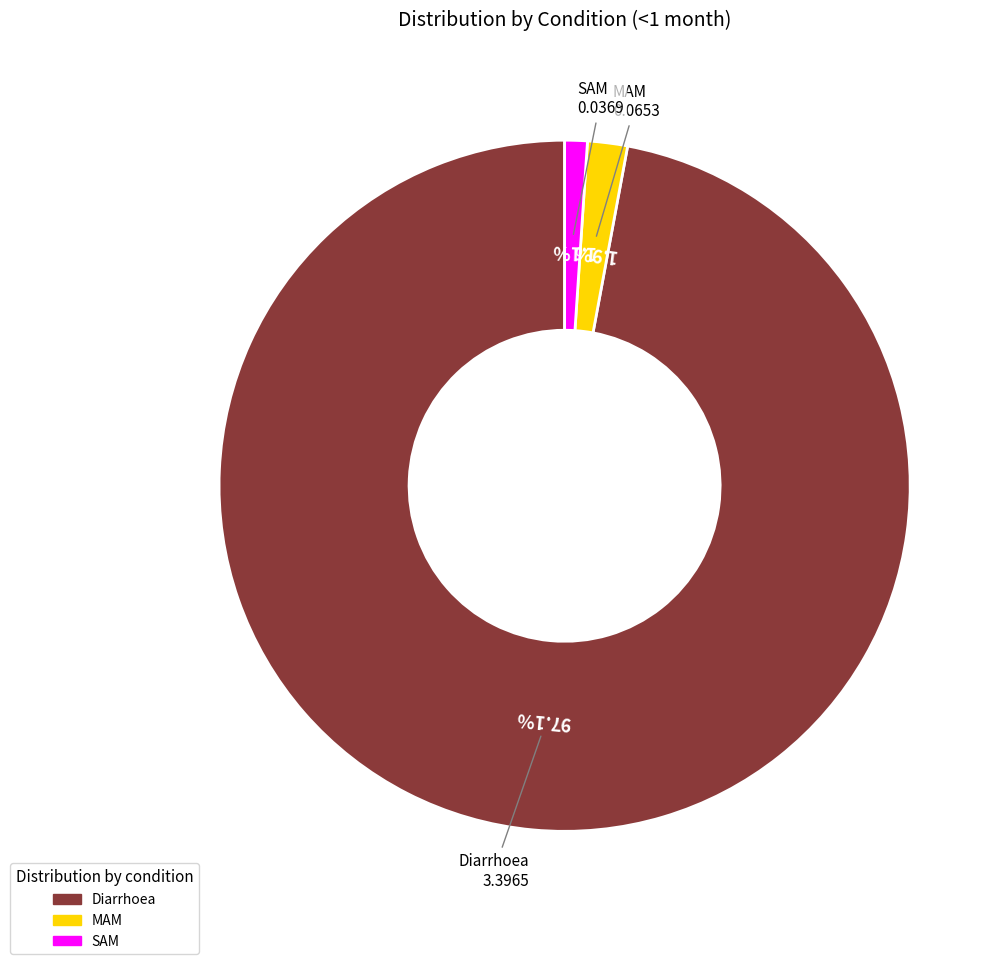

What percentage is the SAM slice, to the nearest percent?

1%